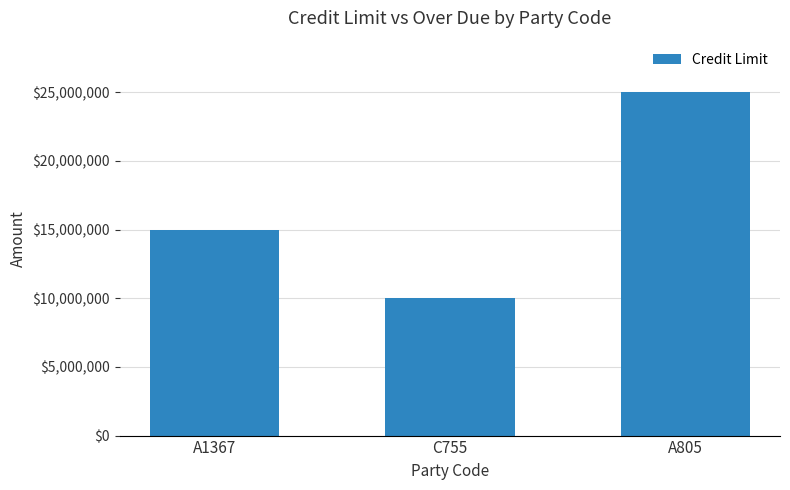

Reading left to right, transcribe all the data shown in this chart.

15000000	10000000	25000000